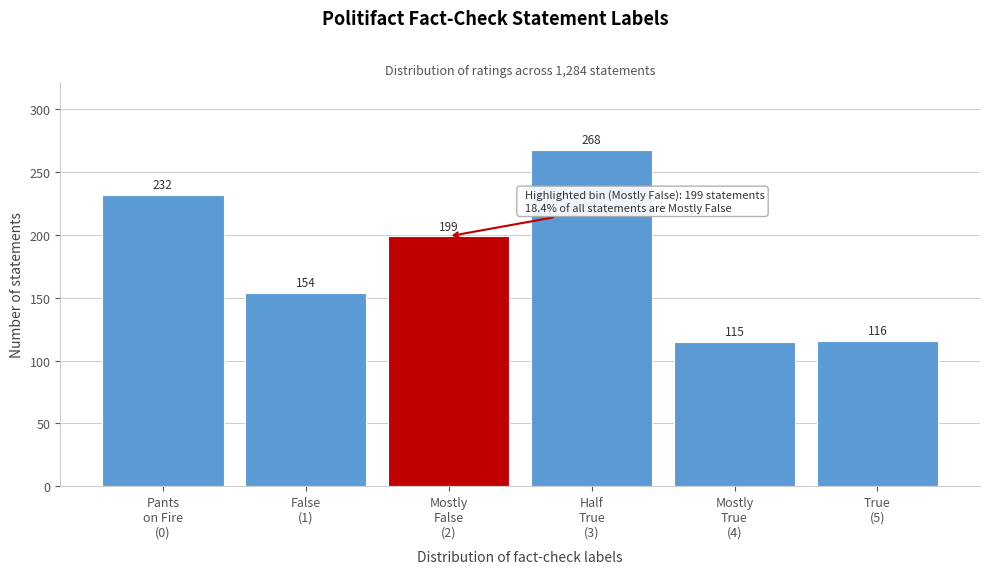

Reading left to right, transcribe all the data shown in this chart.

232	154	199	268	115	116